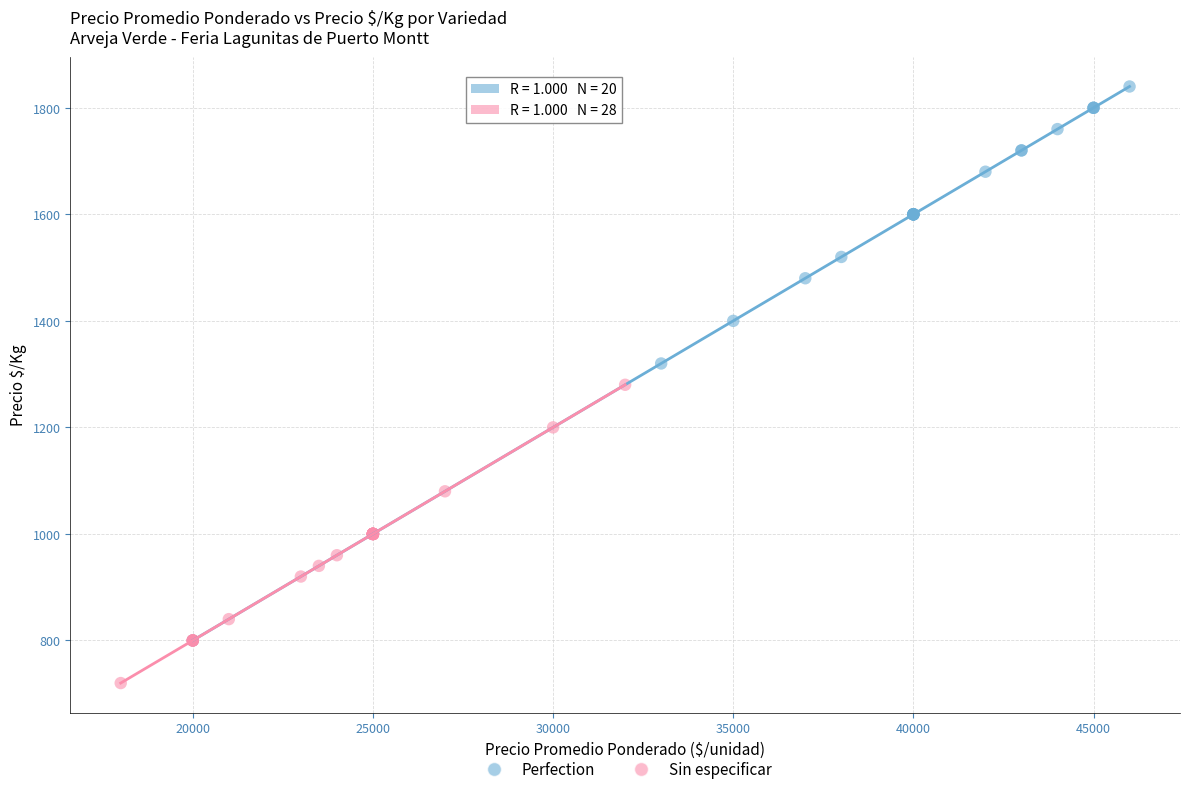

Which series contains the lowest Y value?

Sin especificar